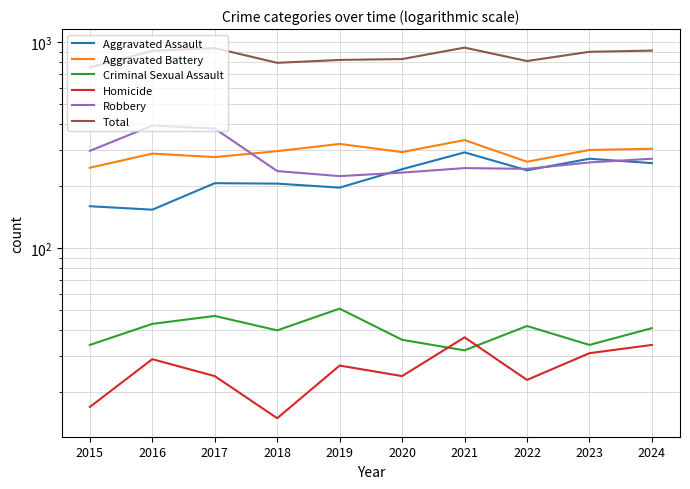

Where does the Robbery series first go above 261?

2015